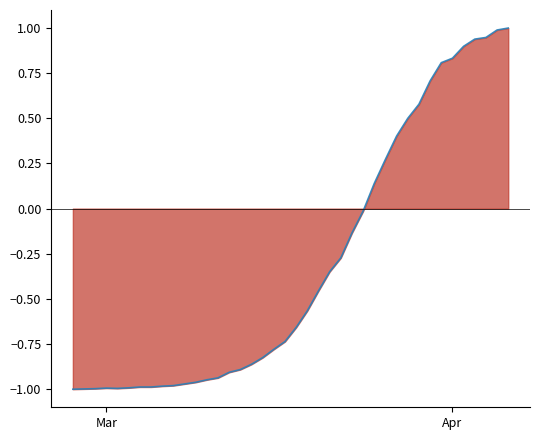

True or false: the data has more than 0 interior local peaks.

True